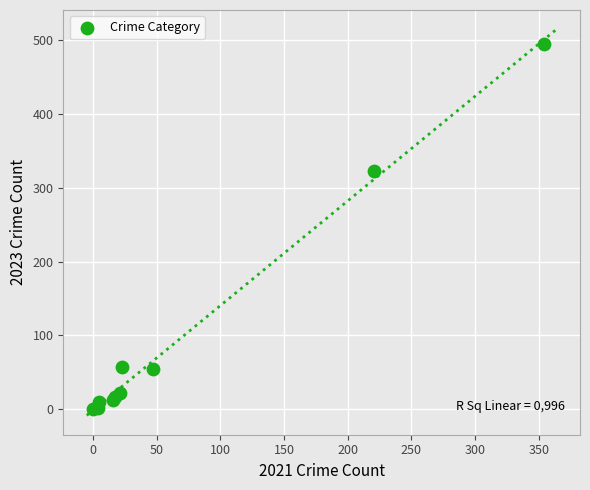

What Y value in the scatter plot is closest to 247?

322